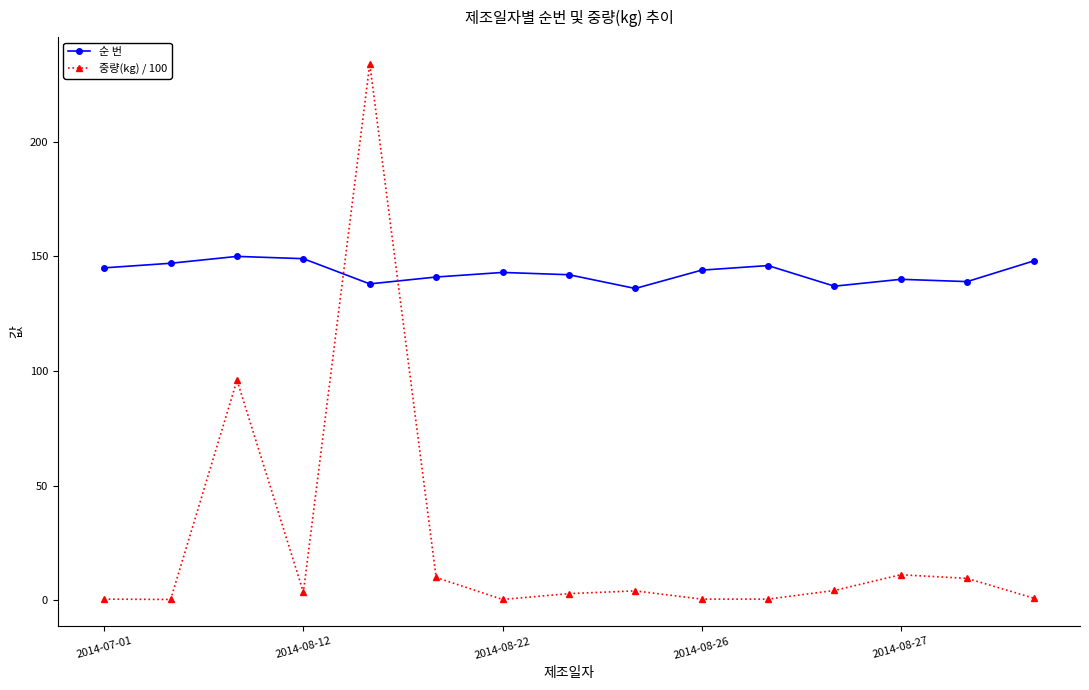

Which series has the largest range (max minus min)?

중량(kg) / 100